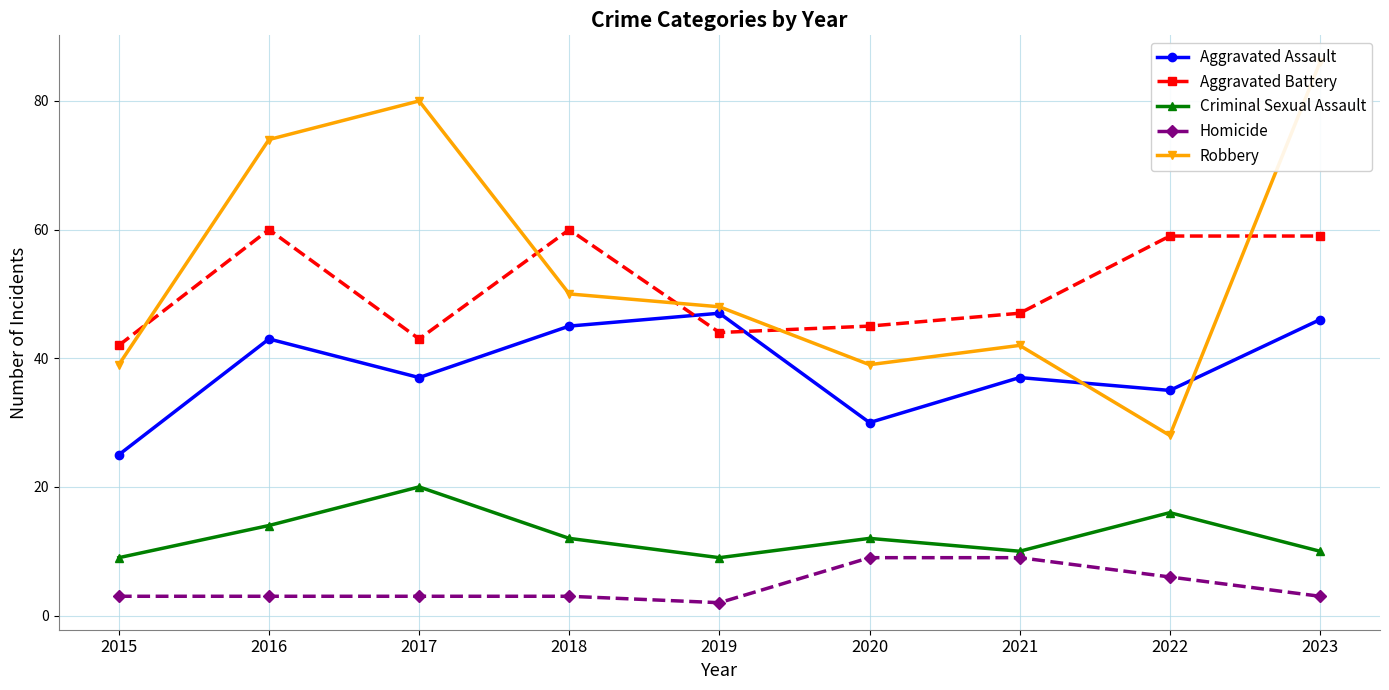

What is the value of the Aggravated Assault point at the 4th from the left?

45